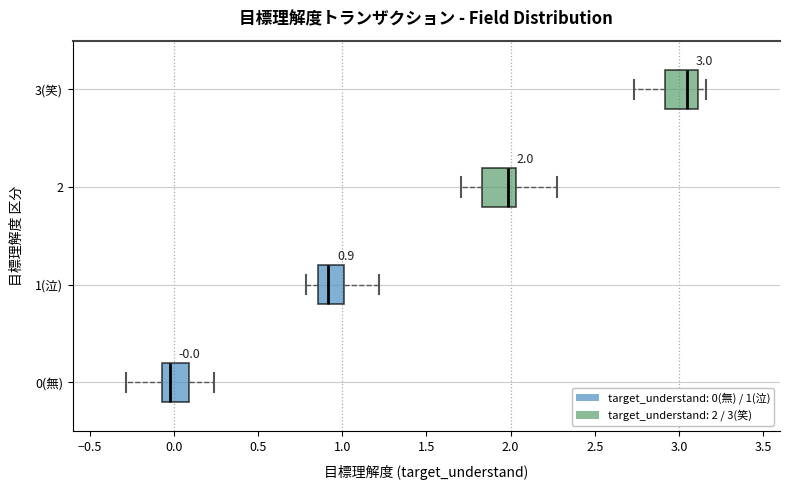

Which box's median line is the furthest to the left?

0(無)